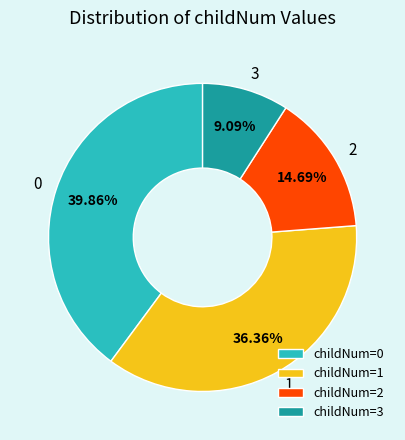

Rank the categories by value from highest to lowest.

childNum=0, childNum=1, childNum=2, childNum=3